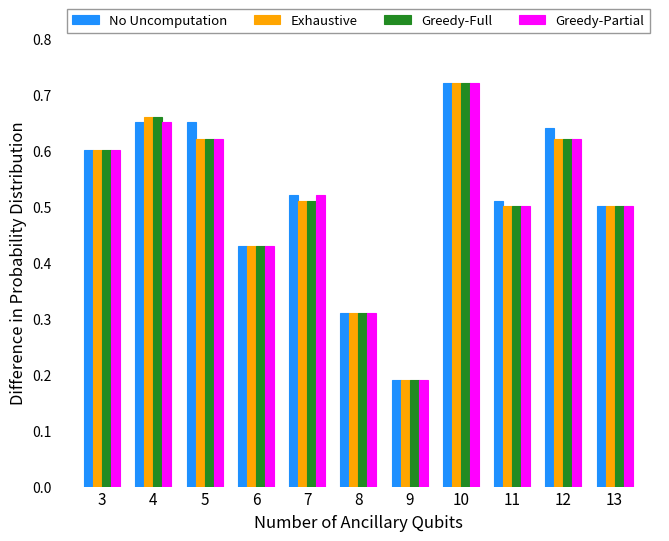

At which category is the sum across all series the highest?

10